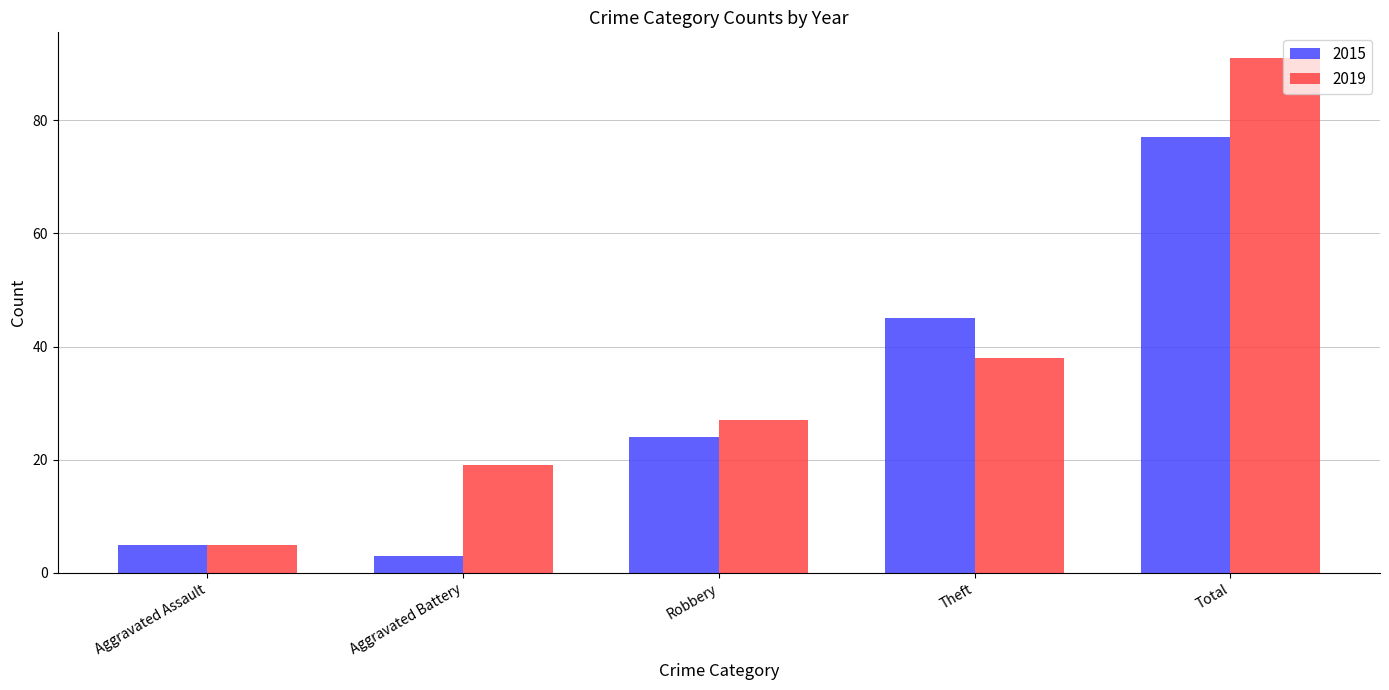

The 2015 series shows 45 at Theft. True or false?

True